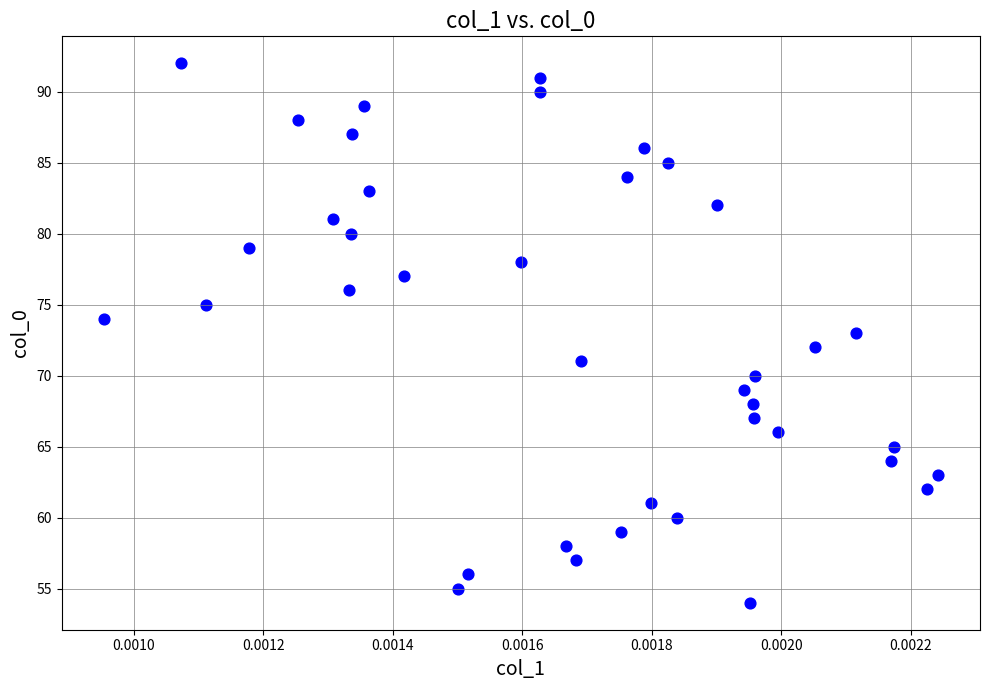

What is the range of Y values (max minus min)?

38